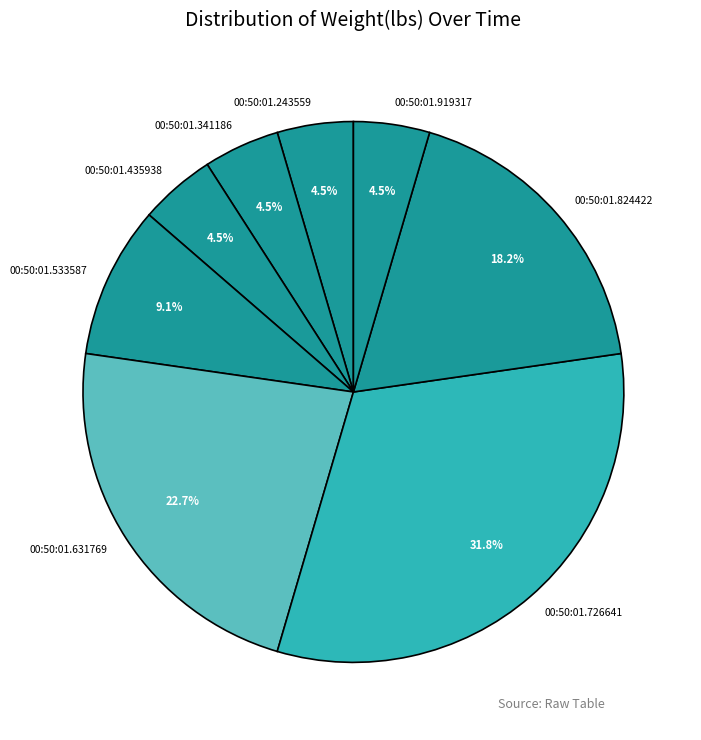

Combined, do 00:50:01.243559 and 00:50:01.341186 account for over 50%?

No